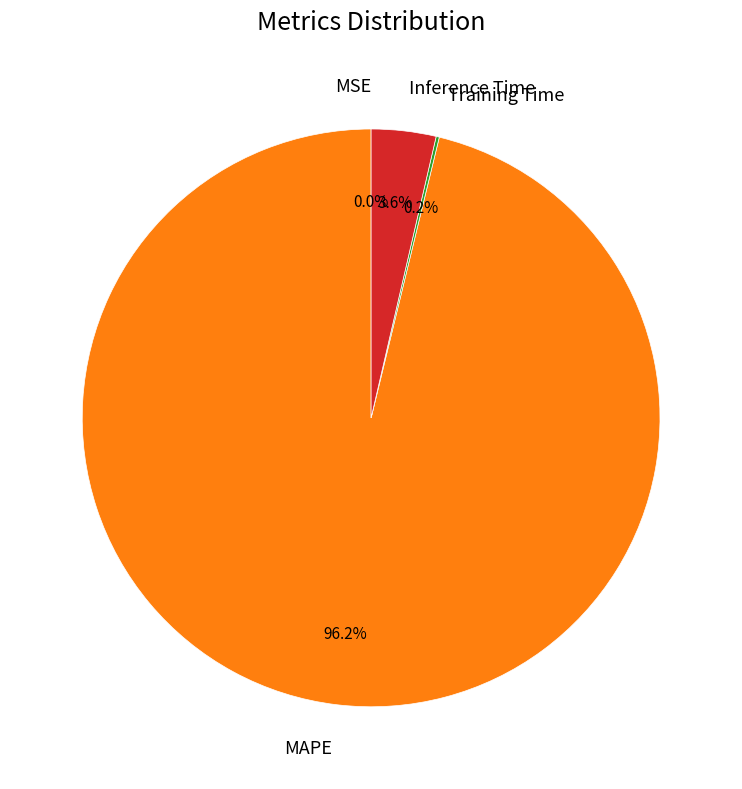

Which category has the biggest portion of the pie?

MAPE